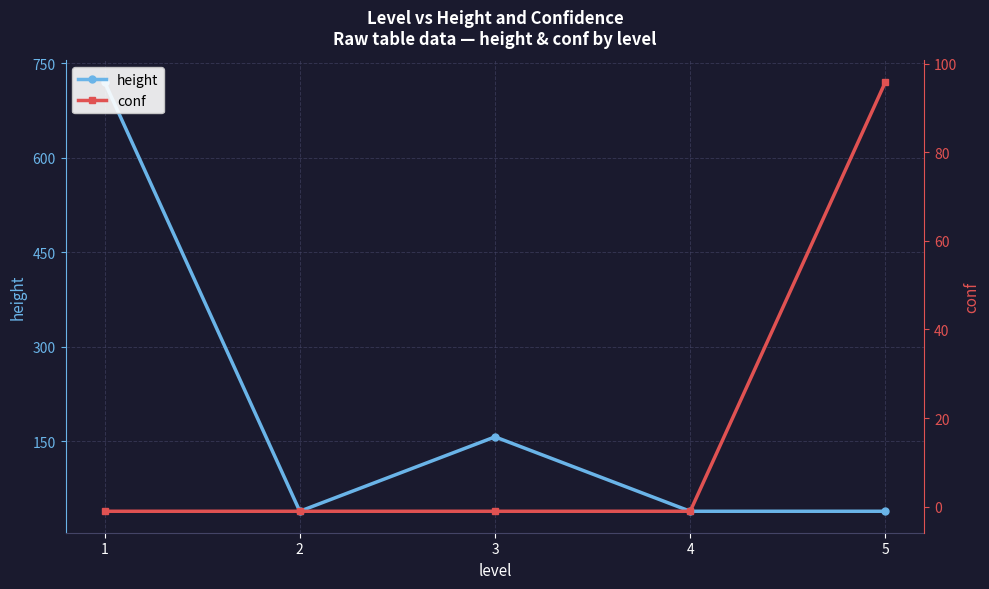

Reading left to right, what are all the values shown in this chart?

height: 720.0	39.0	157.0	39.0	39.0
conf: -1.0	-1.0	-1.0	-1.0	95.8